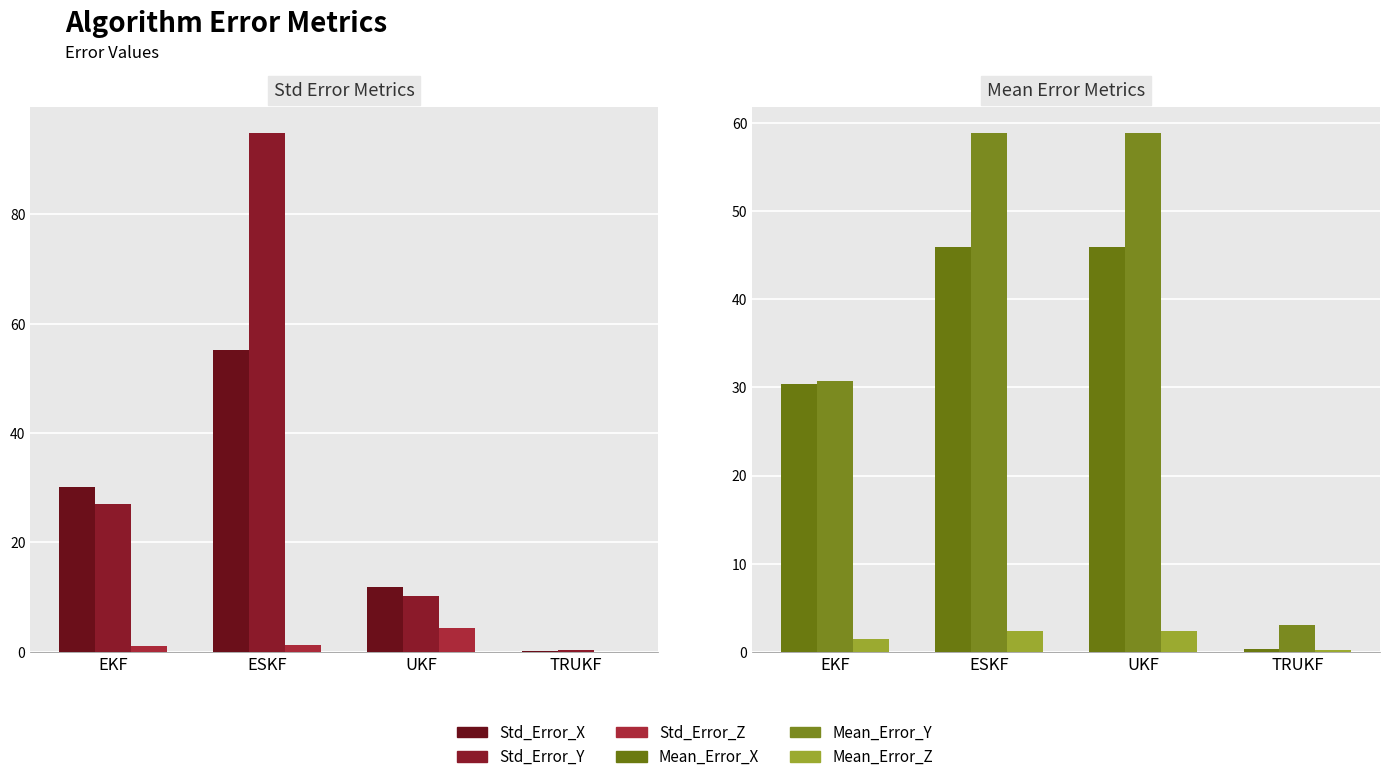

The value of Std_Error_X at UKF is 11.8. True or false?

True